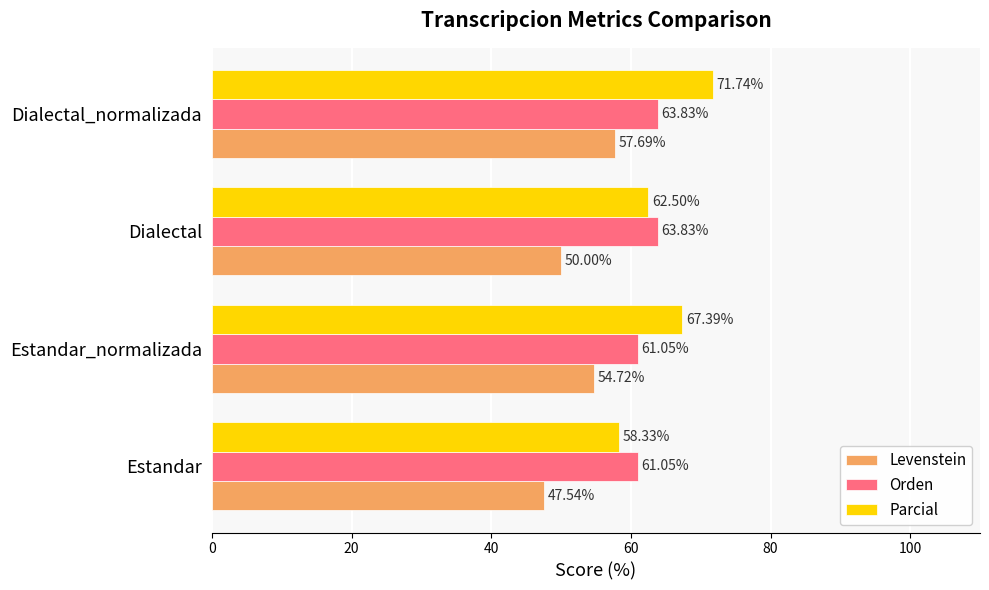

What is the sum of all Orden values?

249.8